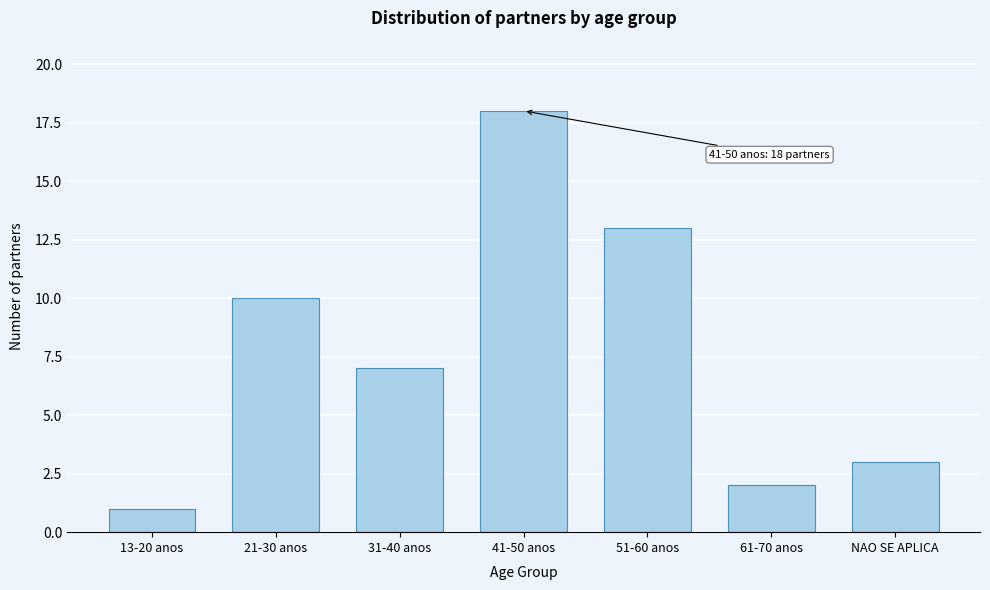

Reading left to right, transcribe all the data shown in this chart.

13-20 anos=1	21-30 anos=10	31-40 anos=7	41-50 anos=18	51-60 anos=13	61-70 anos=2	NAO SE APLICA=3